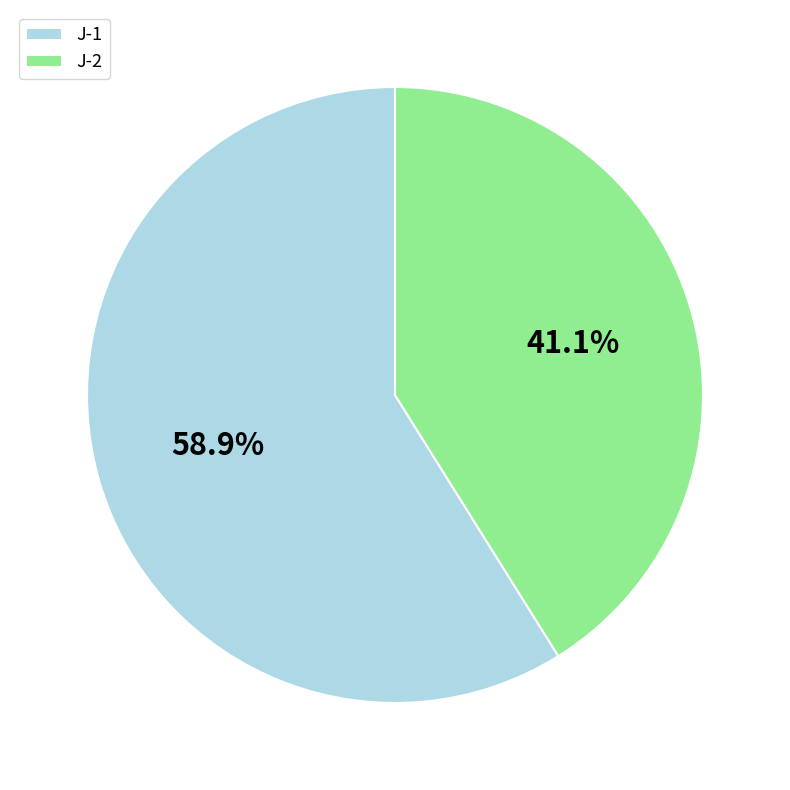

Rank the categories by value from highest to lowest.

J-1, J-2